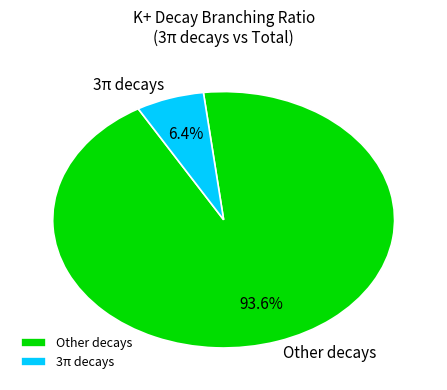

True or false: Other decays accounts for 82% of the total.

False